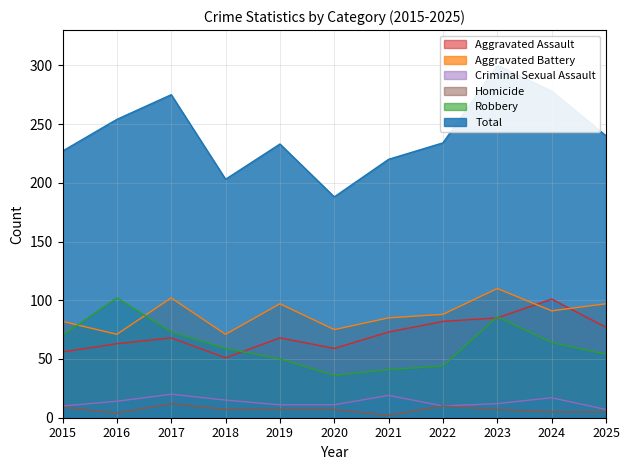

Reading left to right, list all the values displayed in this chart.

Aggravated Assault: 56	63	68	51	68	59	73	82	85	101	77
Aggravated Battery: 82	71	102	71	97	75	85	88	110	91	97
Criminal Sexual Assault: 10	14	20	15	11	11	19	10	12	17	7
Homicide: 9	4	12	7	7	7	2	10	7	5	5
Robbery: 70	102	73	59	50	36	41	44	86	64	54
Total: 227	254	275	203	233	188	220	234	300	278	240